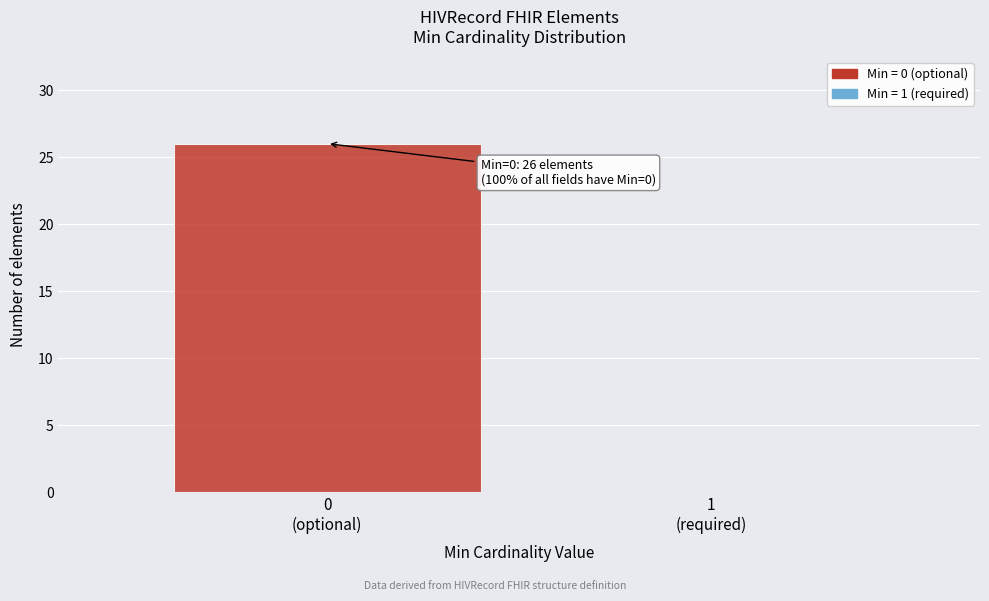

What is the sum of all values?

26